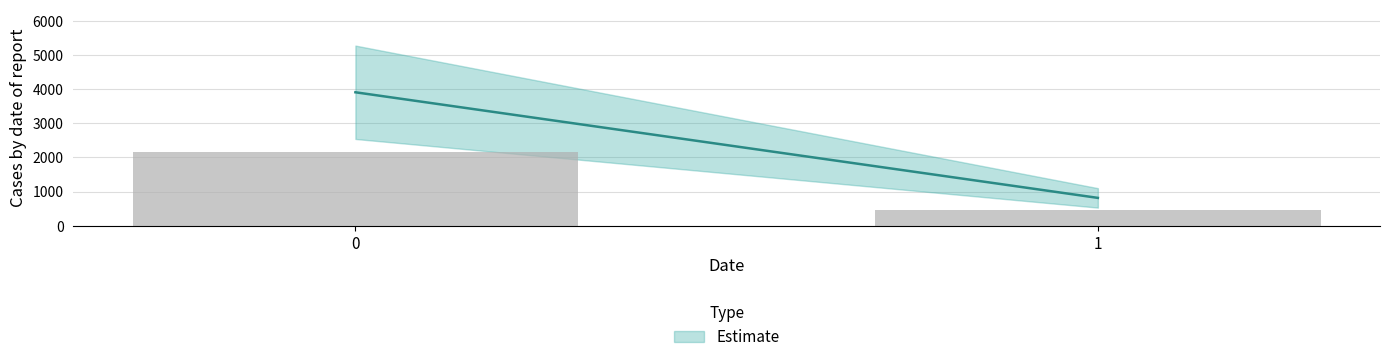

What is the difference between the maximum and minimum values?

1701.8